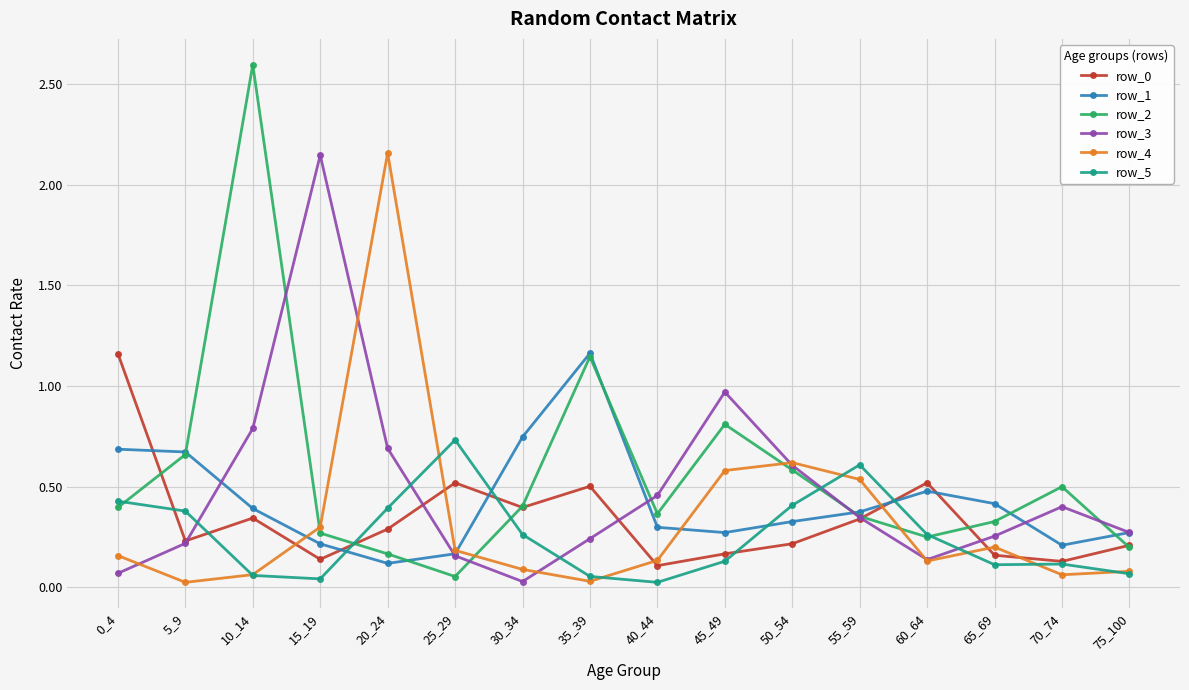

The row_5 series shows 0.6 at 55_59. True or false?

True